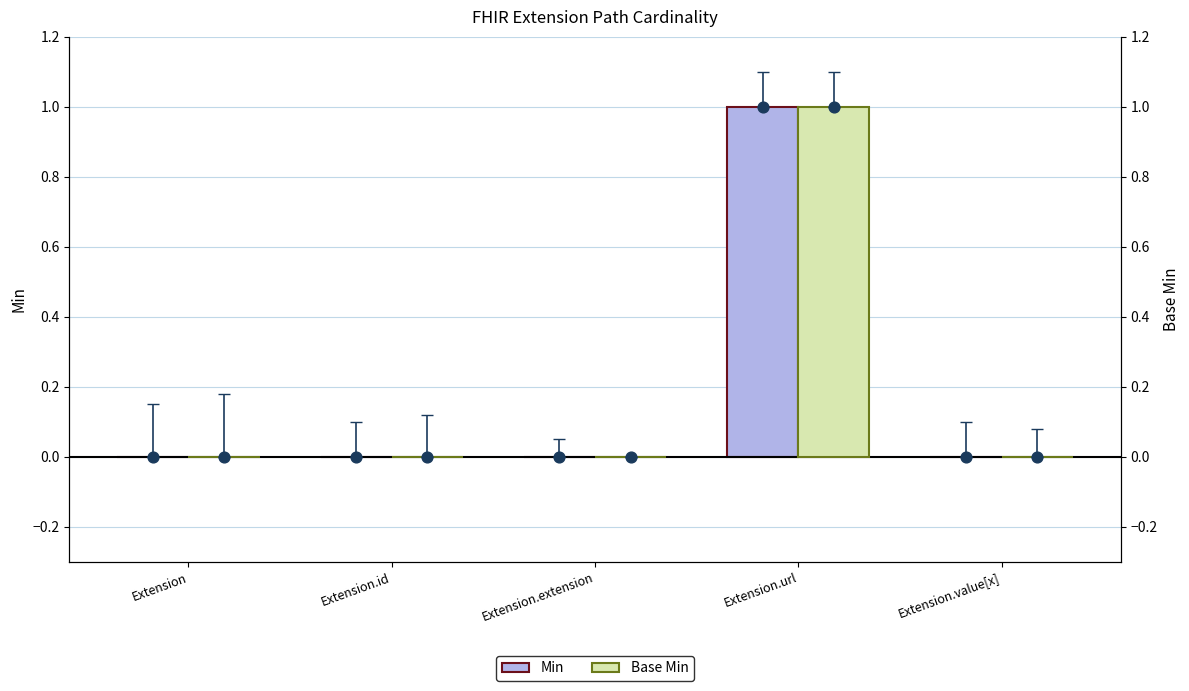

Which series has the largest total across all categories?

Min